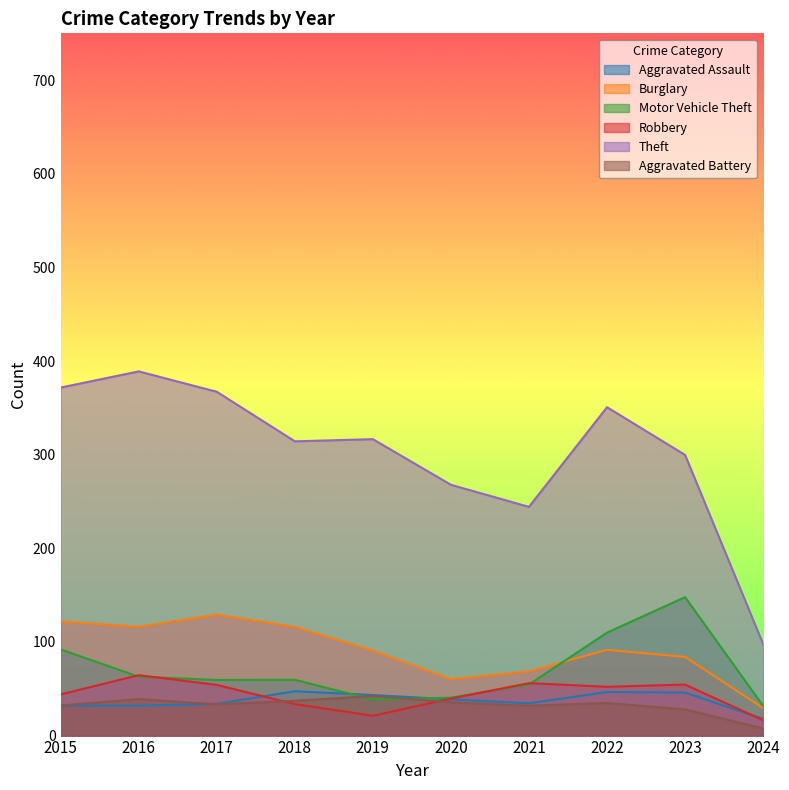

Is it true that Theft equals 299.7 at 2023?

True